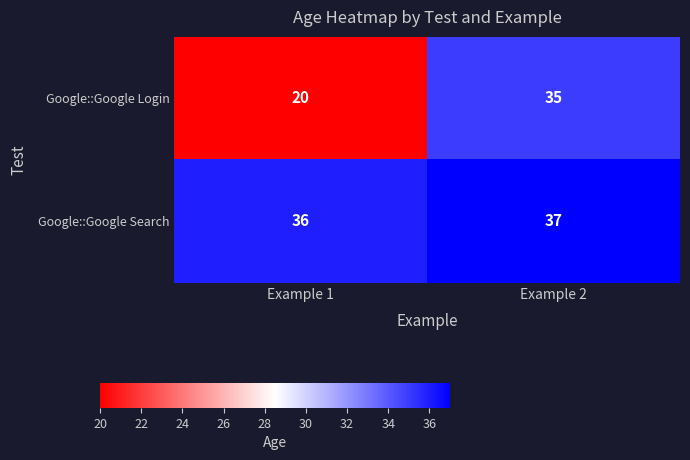

What is the spread (max minus min) of values at Example 2?

2